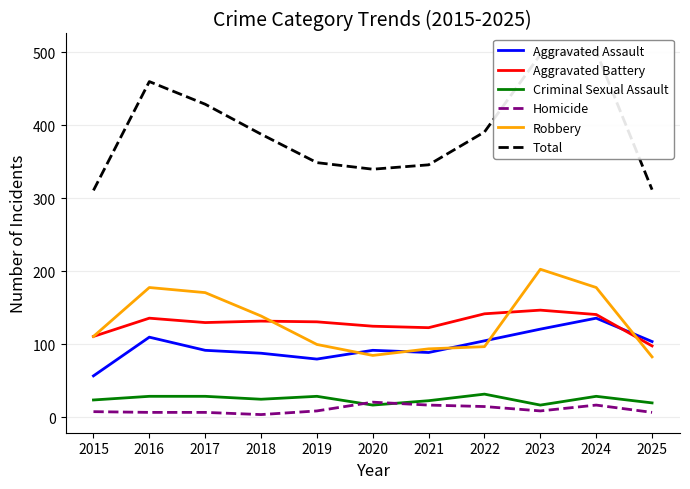

Between 2018 and 2023, which series saw the biggest shift?

Total